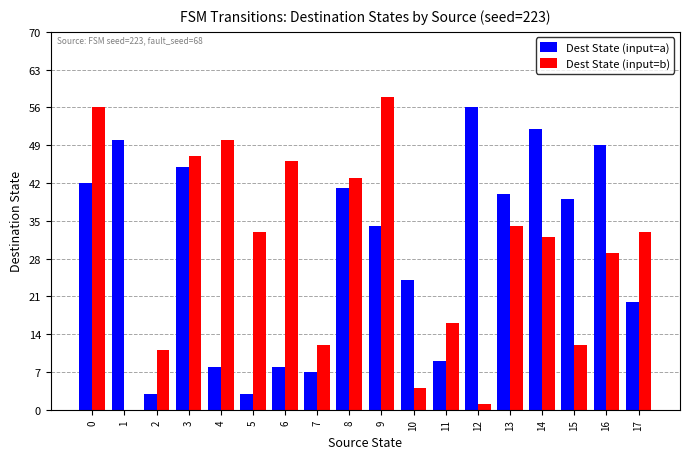

Between 3 and 17, which series saw the biggest shift?

Dest State (input=a)